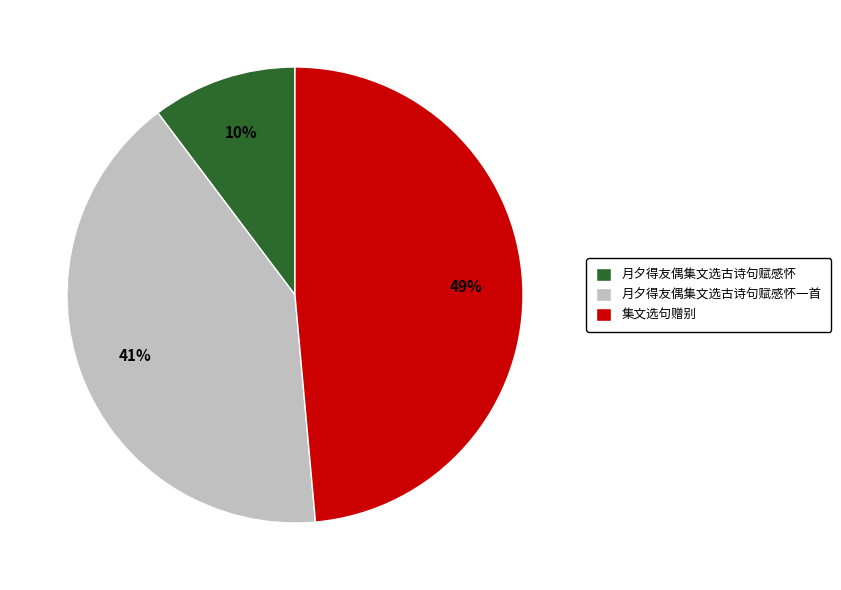

Is it true that 月夕得友偶集文选古诗句赋感怀 is 10% of the pie?

True